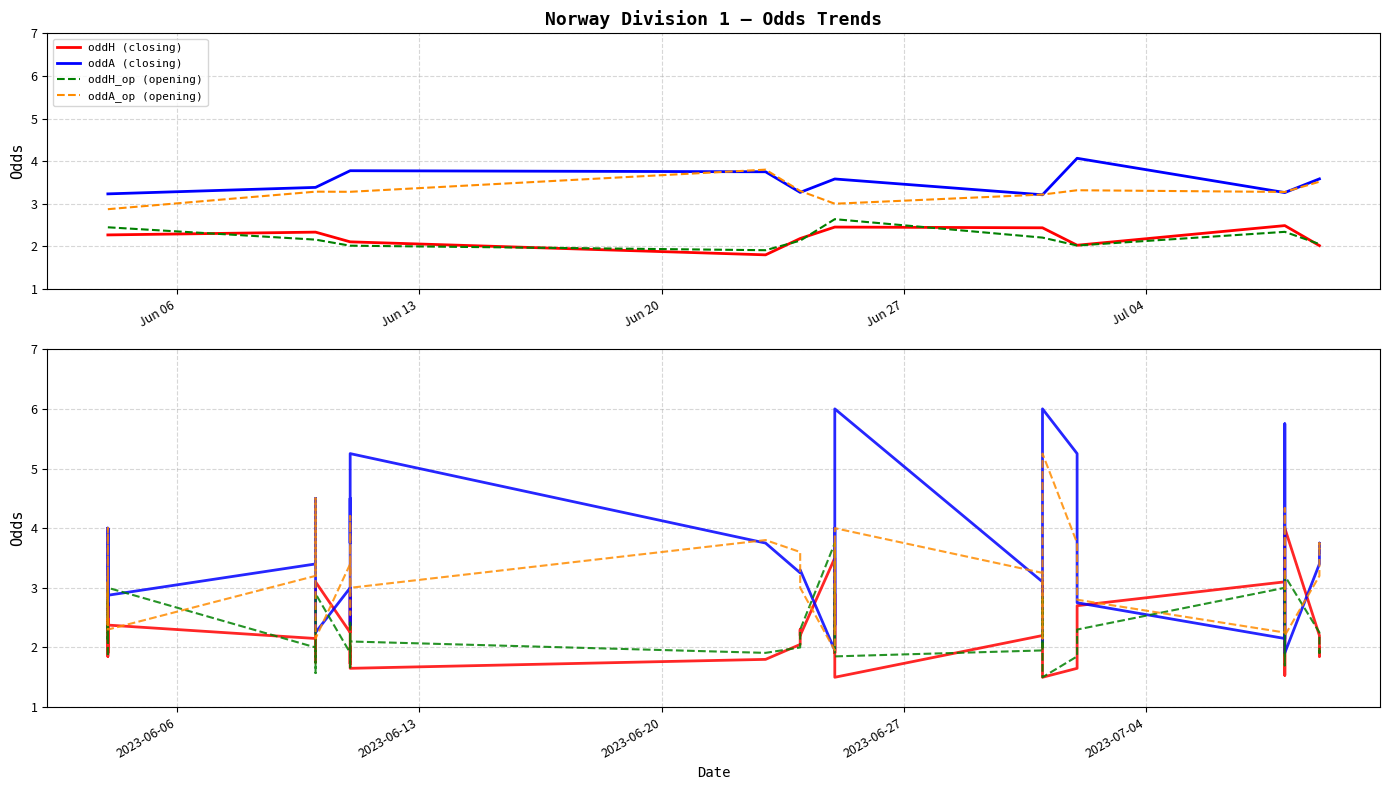

Reading right to left, what are all the values shown in this chart?

oddH (closing): 2.0	1.9	2.2	4.0	2.1	1.5	1.7	3.1	2.7	1.7	1.6	1.5	3.0	3.1	2.4	2.2	1.5	2.9	1.9	3.5	2.2	2.3	2.0	1.8	1.6	2.0	1.7	2.9	2.2	3.1	1.8	2.1	2.4	2.2	1.9	2.8	1.9	2.8	1.9	2.4
oddA (closing): 3.6	3.8	3.4	1.9	2.3	5.8	4.2	2.1	2.8	4.2	5.2	6.0	2.1	2.1	2.7	3.1	6.0	2.4	4.0	1.9	3.3	3.2	3.2	3.8	5.2	3.8	4.5	2.4	3.0	2.2	4.5	3.4	2.9	3.3	4.0	2.7	3.6	2.5	4.0	2.9
oddH_op (opening): 2.0	1.9	2.2	3.2	2.0	1.8	1.7	3.0	2.3	1.9	1.9	1.5	2.9	2.5	2.2	1.9	1.9	3.0	1.9	3.8	2.3	2.1	2.0	1.9	2.1	1.9	1.7	2.5	1.9	2.9	1.6	2.0	3.0	2.1	2.4	2.8	2.1	2.9	1.9	2.4
oddA_op (opening): 3.6	3.8	3.2	2.2	3.4	4.2	4.3	2.2	2.8	3.4	3.8	5.2	2.1	2.5	2.9	3.2	4.0	2.3	3.8	1.9	3.0	3.3	3.6	3.8	3.0	3.2	4.2	2.5	3.4	2.1	4.5	3.2	2.3	3.2	2.8	2.4	3.1	2.4	4.0	2.8